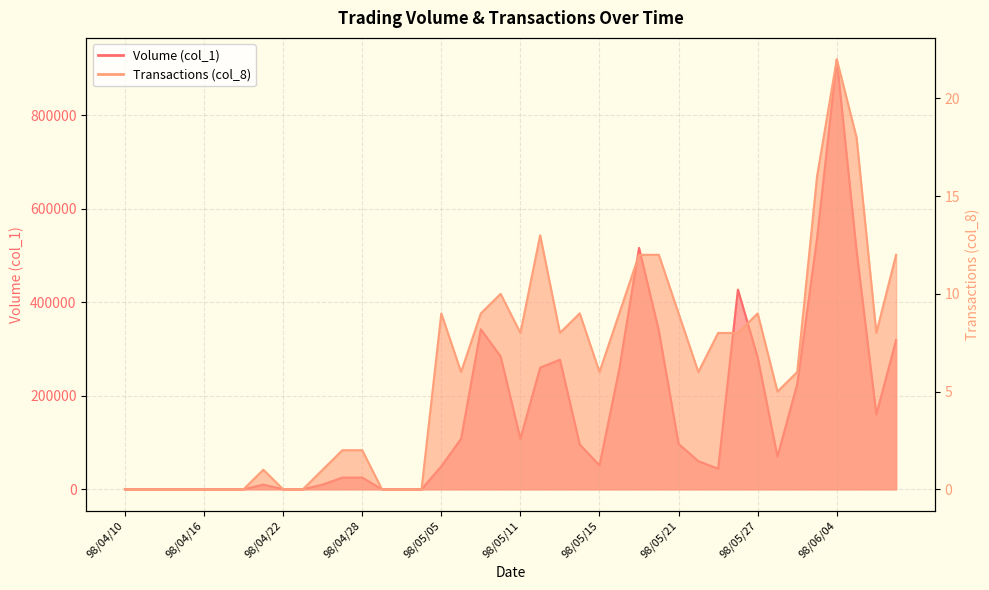

What position from the left is 98/04/16?

5